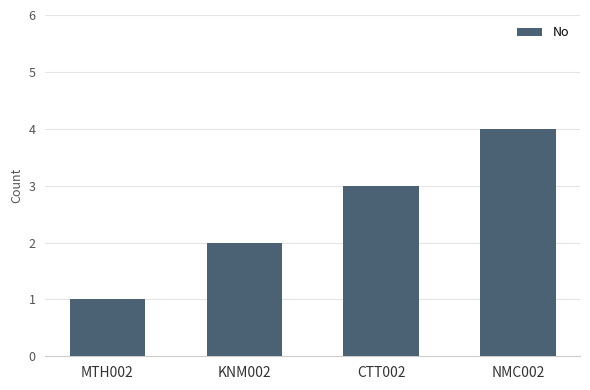

Where is the data nearest to the value 2?

KNM002